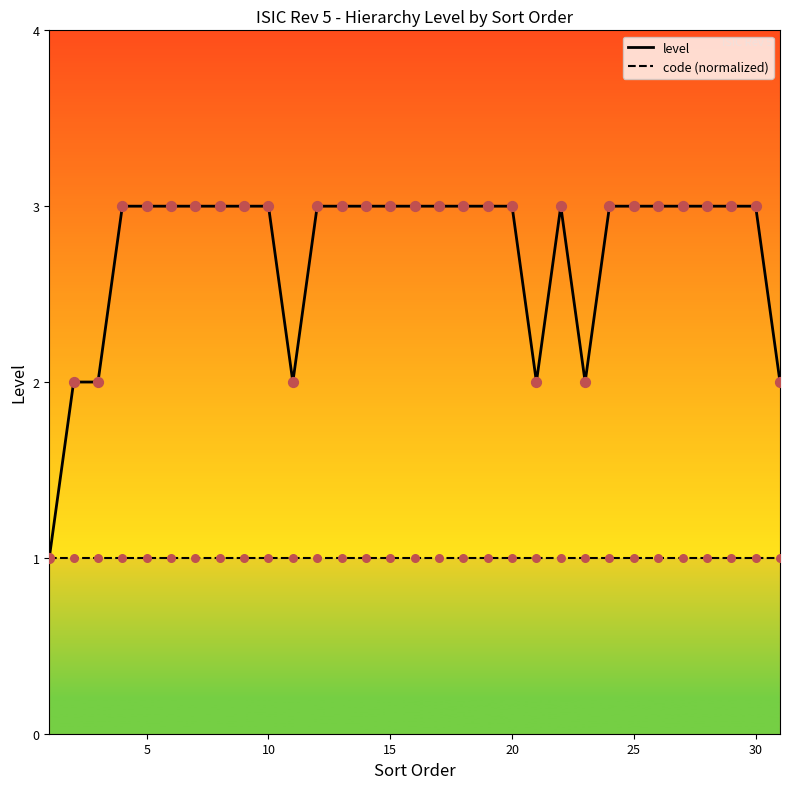

The value of level at 25 is 3. True or false?

True